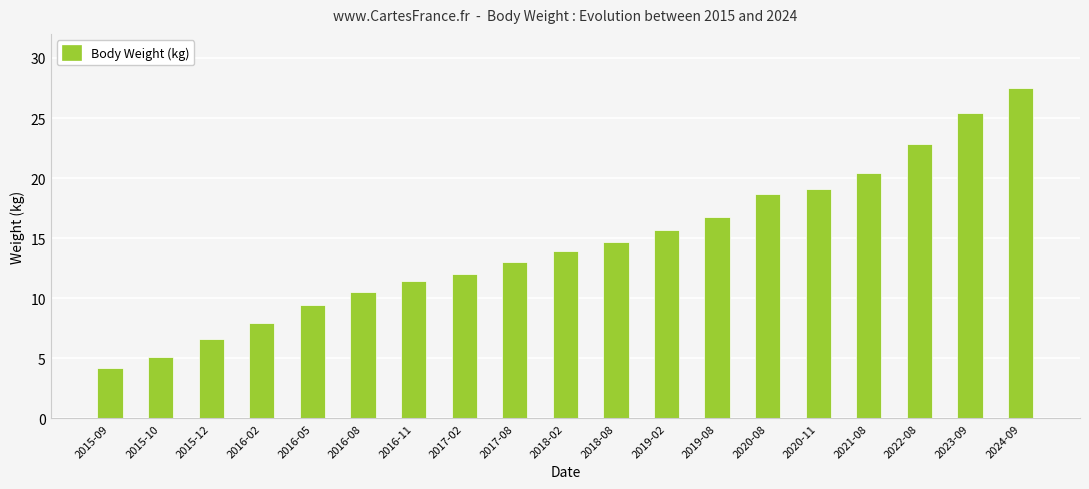

Reading left to right, list all the values displayed in this chart.

2015-09=4.2	2015-10=5.1	2015-12=6.6	2016-02=7.9	2016-05=9.4	2016-08=10.5	2016-11=11.4	2017-02=12.0	2017-08=13.0	2018-02=13.9	2018-08=14.7	2019-02=15.7	2019-08=16.8	2020-08=18.7	2020-11=19.1	2021-08=20.4	2022-08=22.8	2023-09=25.4	2024-09=27.5